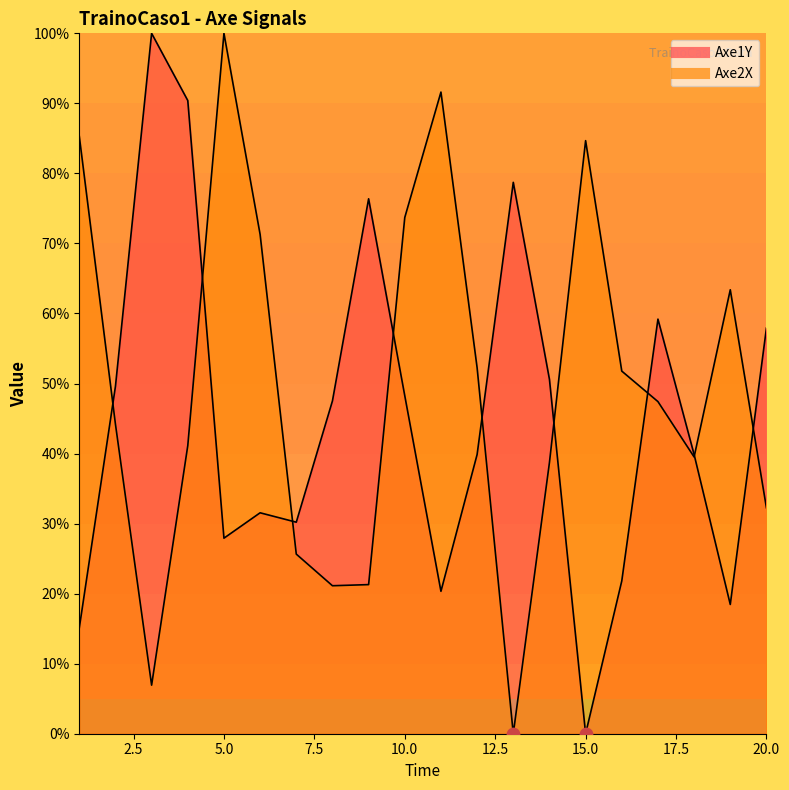

Which series has the largest total across all categories?

Axe2X